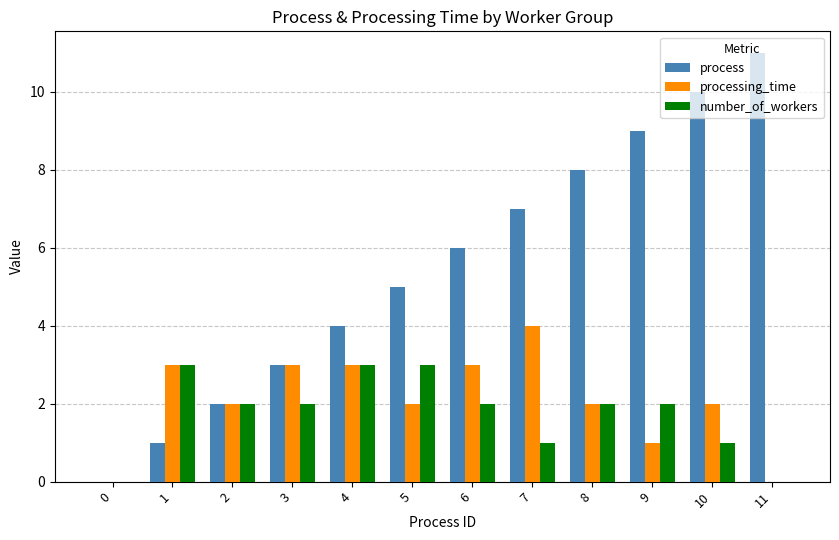

Is the value of processing_time at 8 greater than the value of number_of_workers at 5?

No